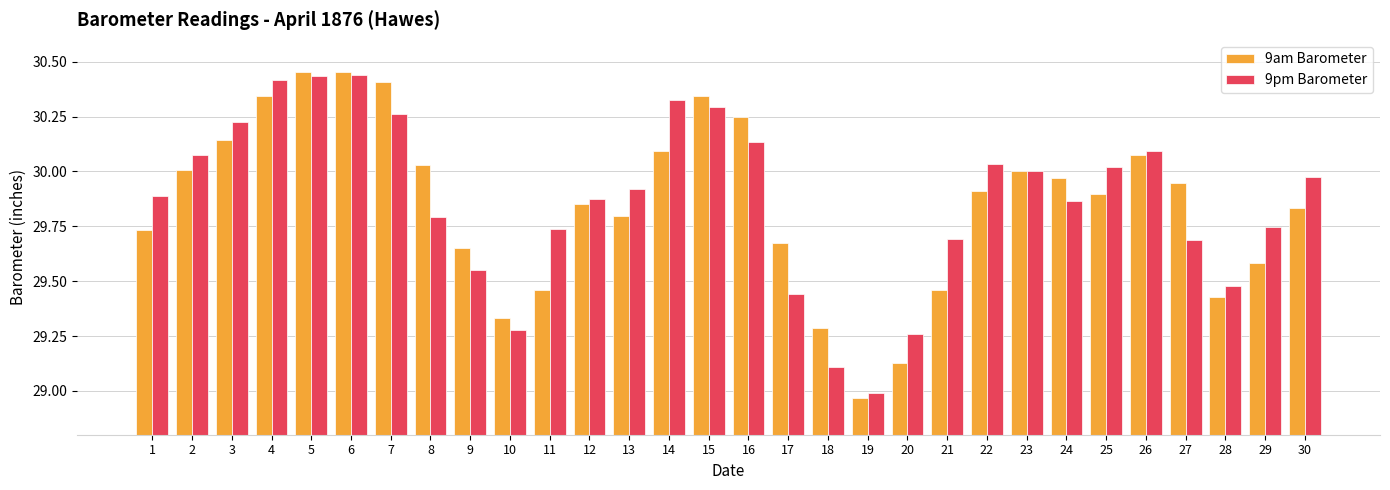

Is the value of 9pm Barometer at 16 greater than the value of 9am Barometer at 20?

Yes